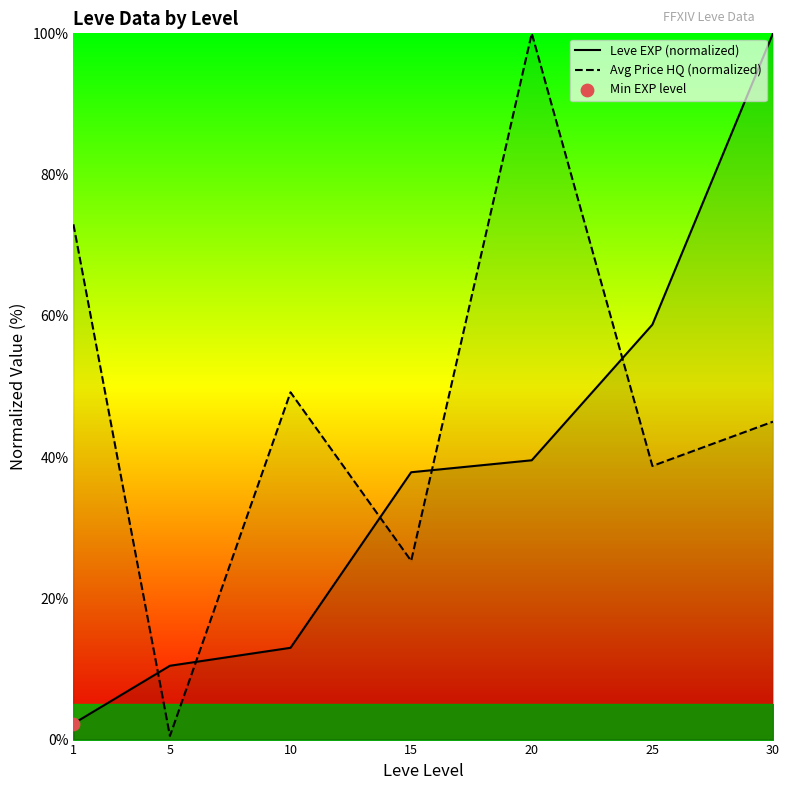

What is the total value across all series at 10?

62.2